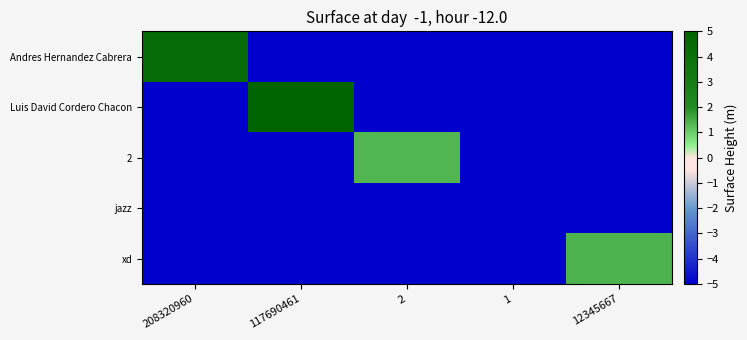

How many categories are shown in the chart?

5